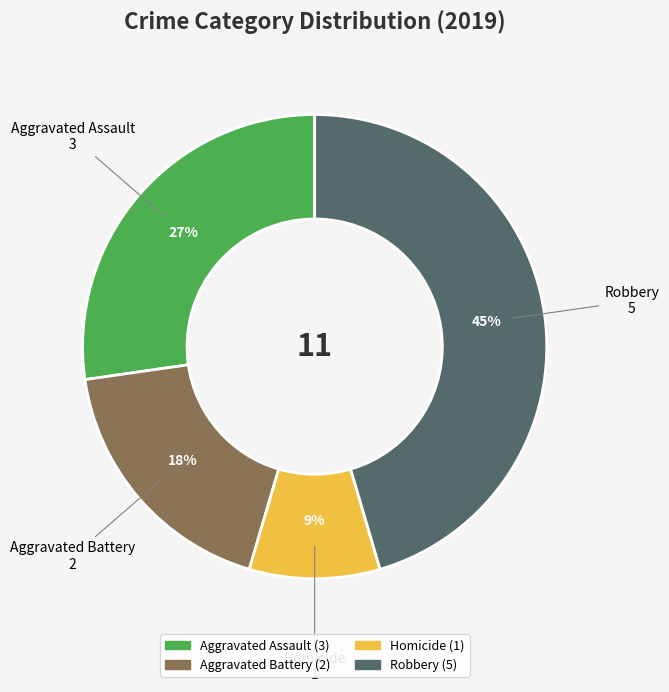

To the nearest percent, what is the difference between the largest and smallest slice percentages?

36%